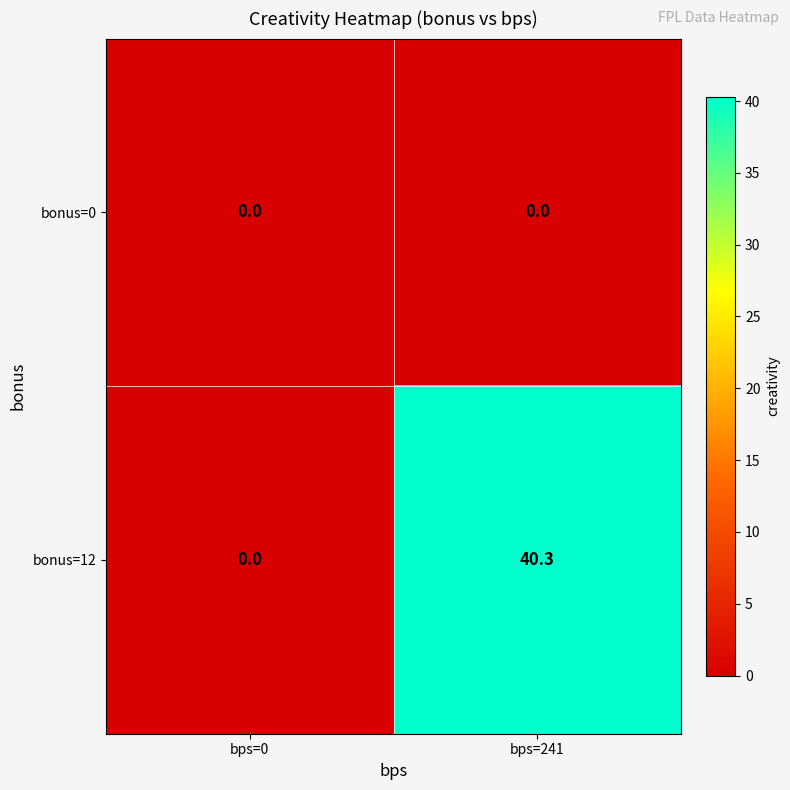

Rank the series at bps=241 from highest to lowest value.

bonus=12, bonus=0